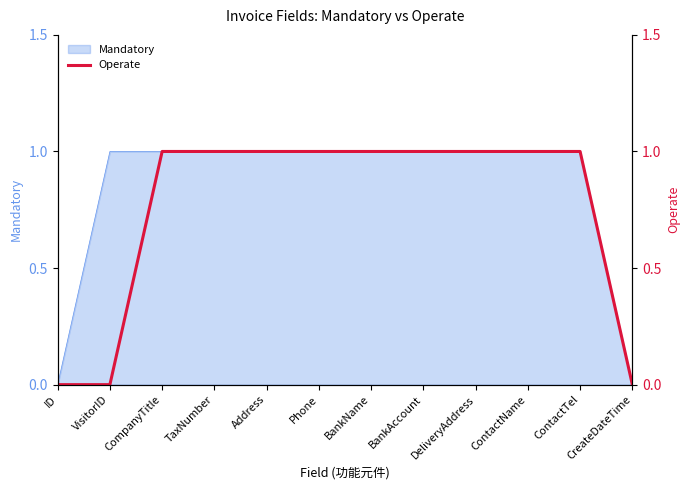

What is the average value?

1